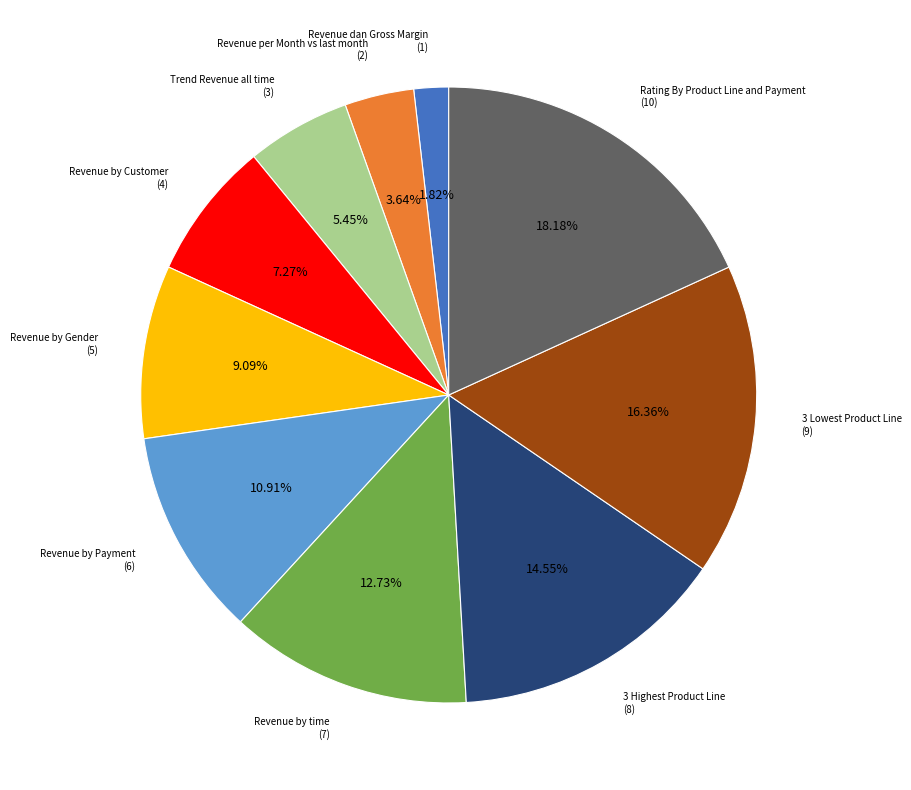

Does any single category account for the majority?

No